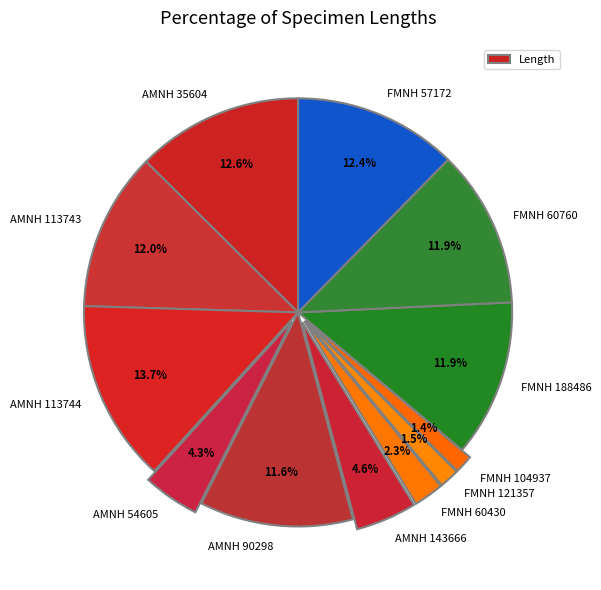

Is it true that AMNH 113744 is 14% of the pie?

True